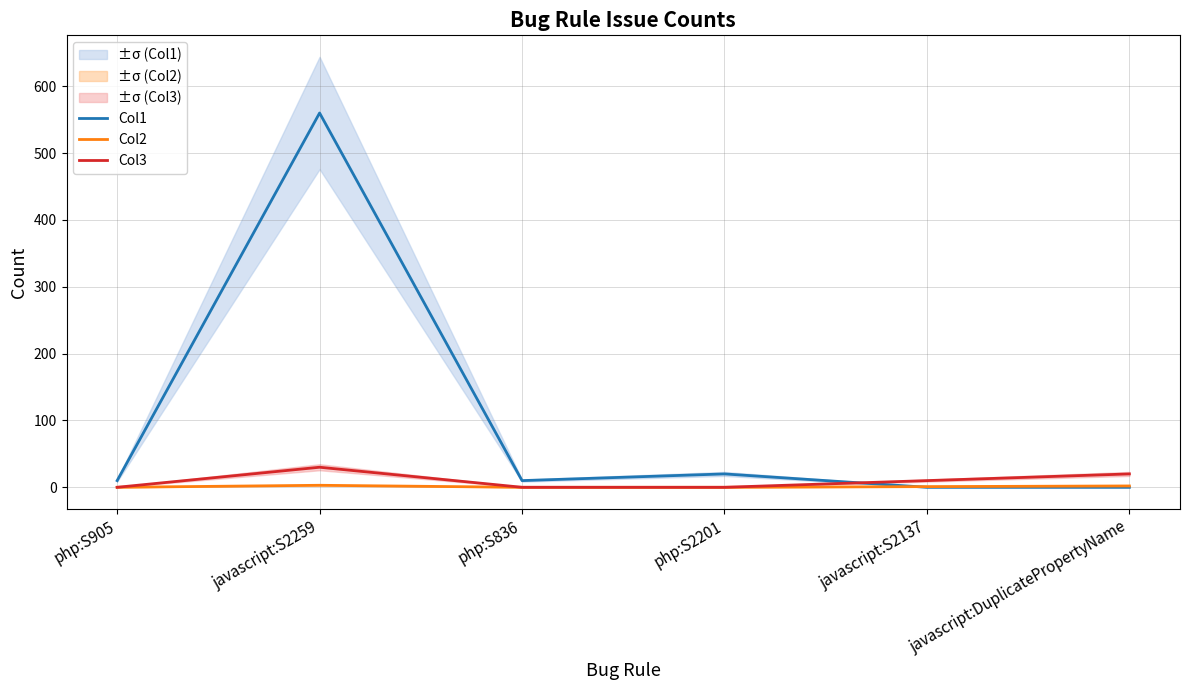

What is the label of the 6th point from the left?

javascript:DuplicatePropertyName